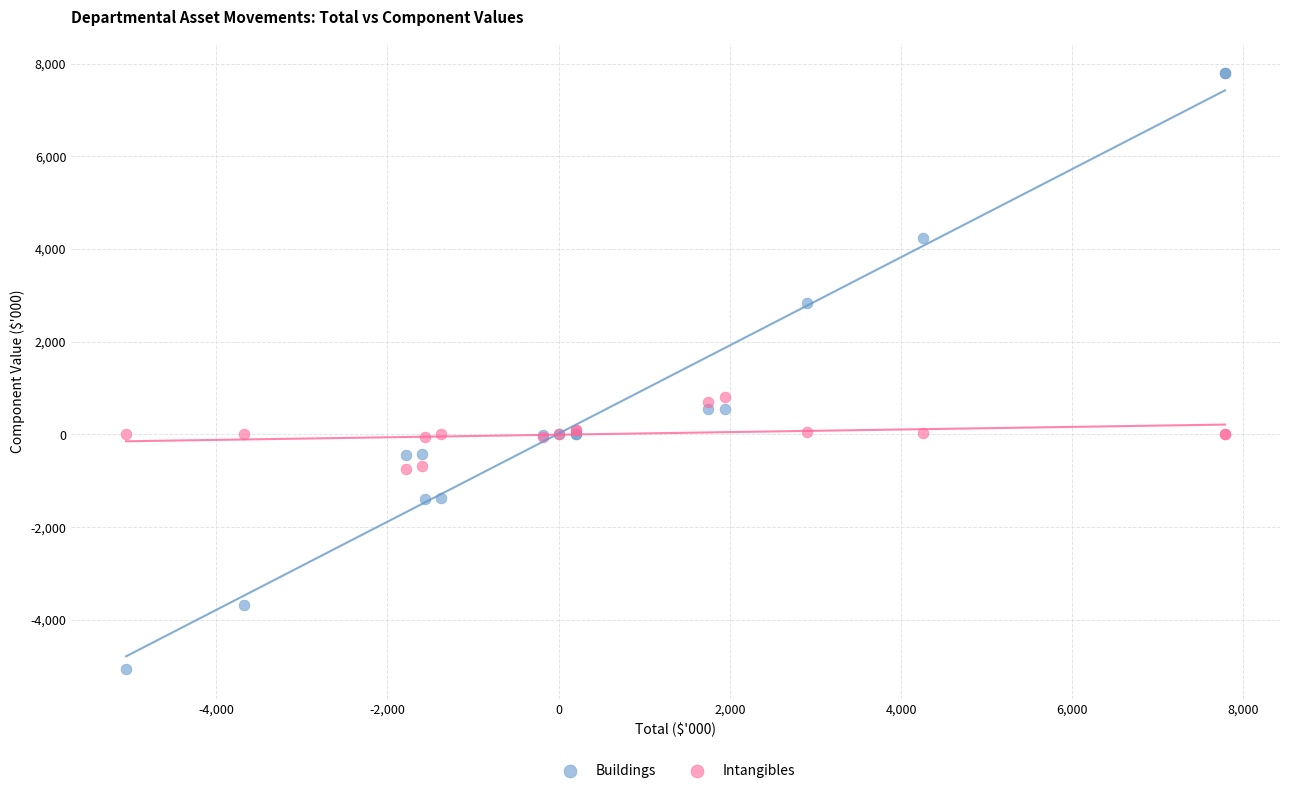

Which series contains the lowest Y value?

Buildings